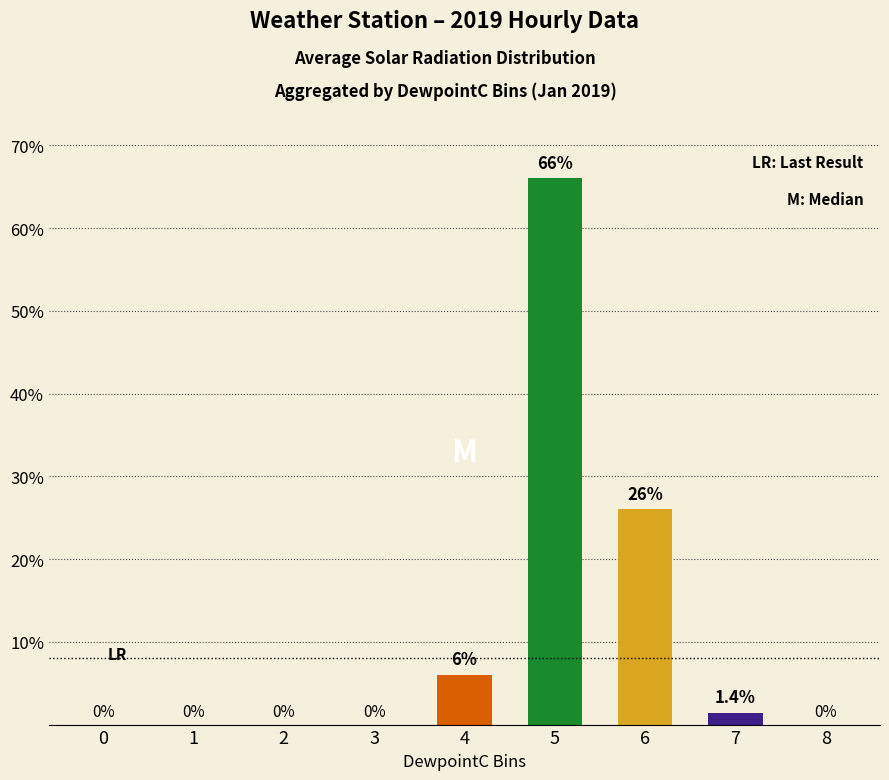

True or false: the data shows 16.4 at 5.

False